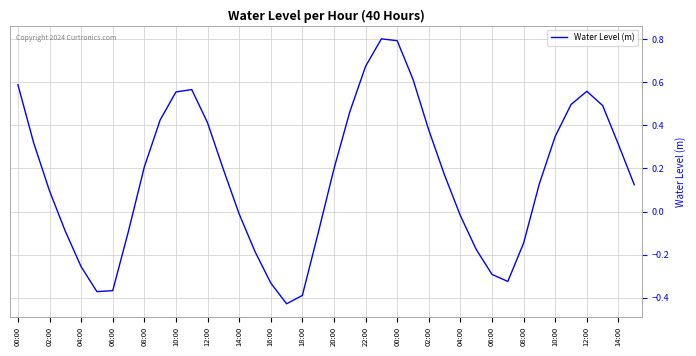

What is the maximum value shown in the chart?

0.8